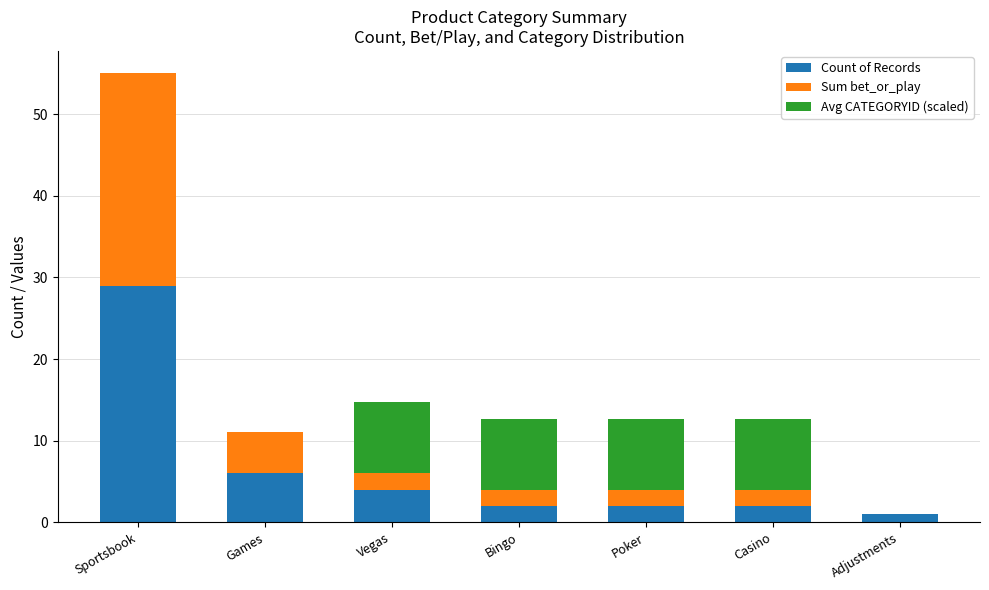

At which category is the sum across all series the highest?

Sportsbook